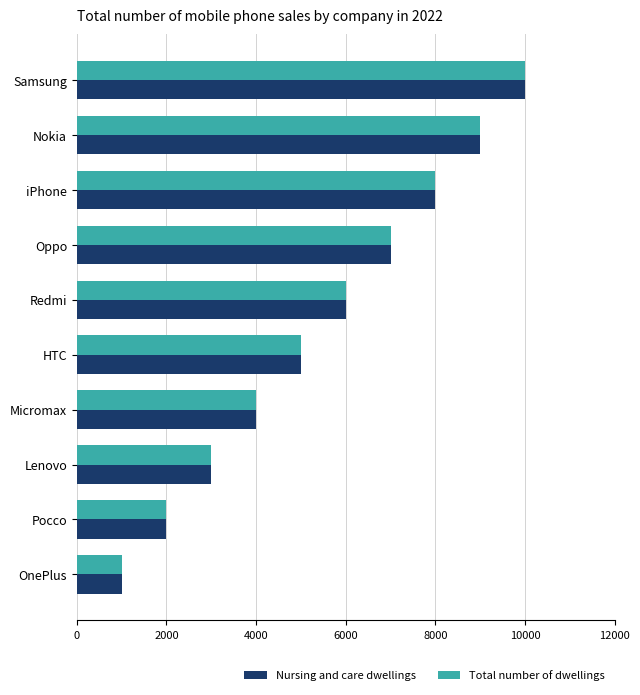

The value of Total number of dwellings at Lenovo is 3000. True or false?

True